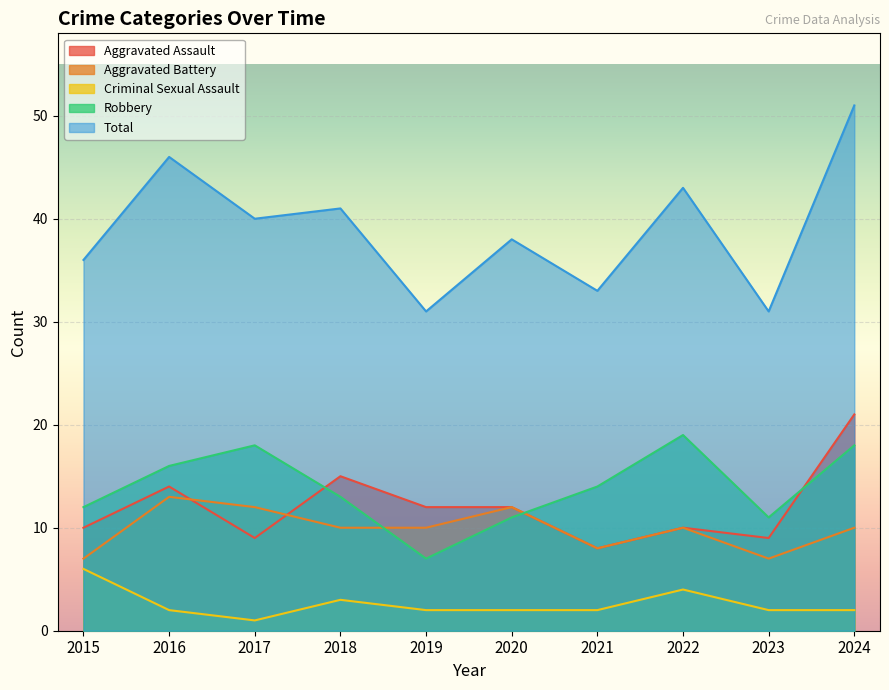

What is the difference between the second highest and second lowest values in the Aggravated Battery series?

5